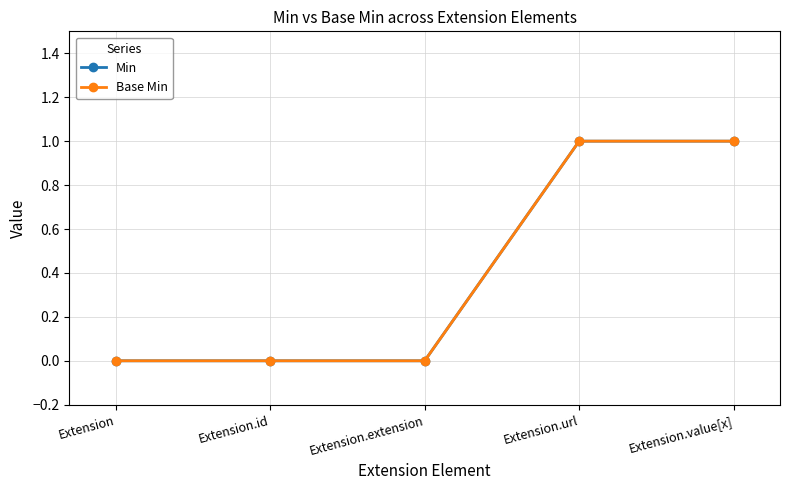

The Min series shows 0 at Extension.id. True or false?

True